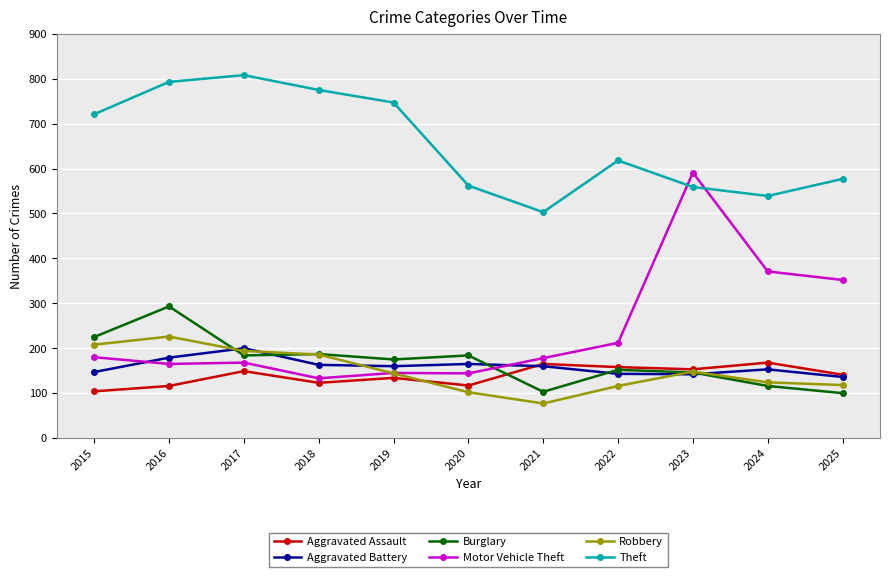

The Aggravated Assault series shows 30 at 2019. True or false?

False